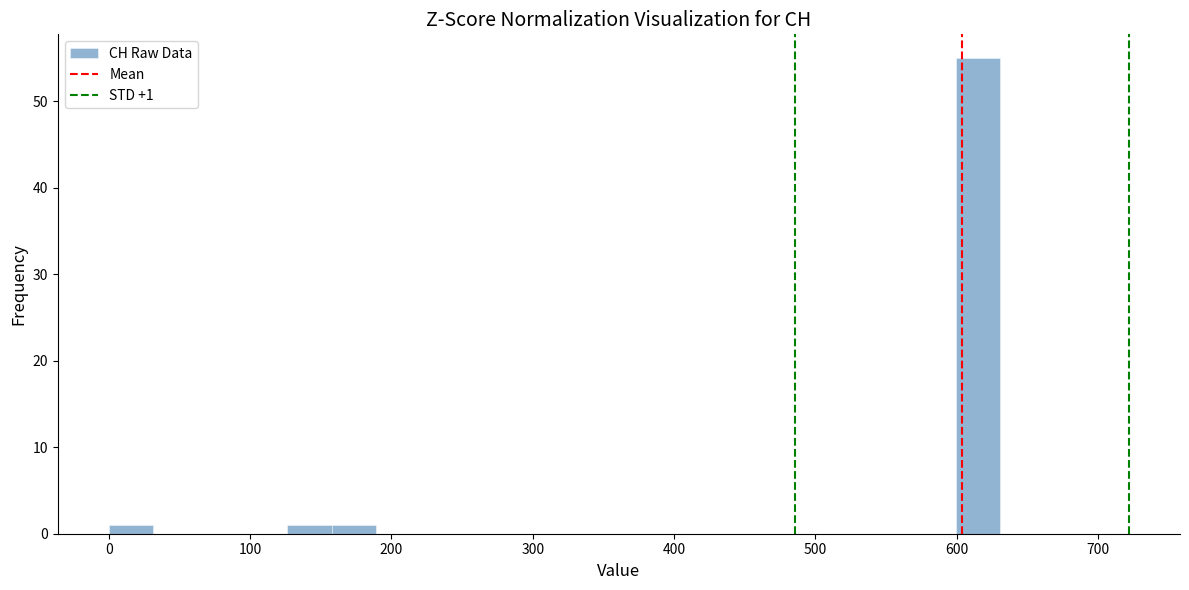

Around what value on the x-axis is the tallest bar? Give the approximate position of its centre, as read against the axis.

620